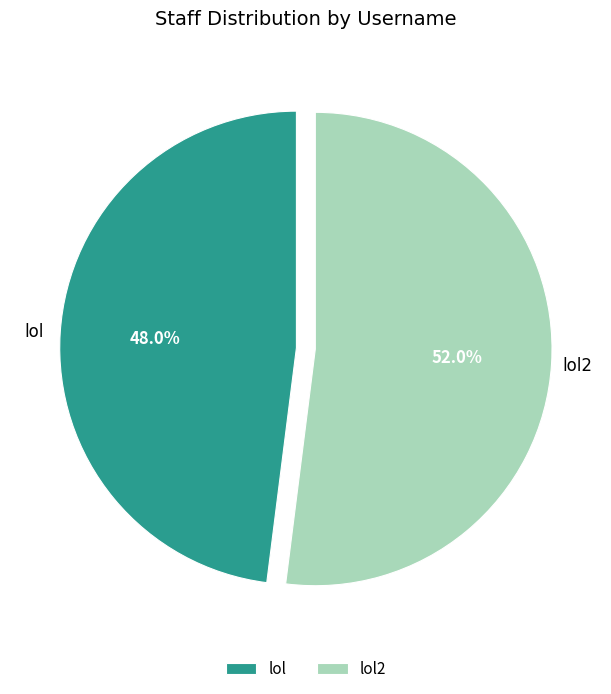

How many slices are in this pie chart?

2